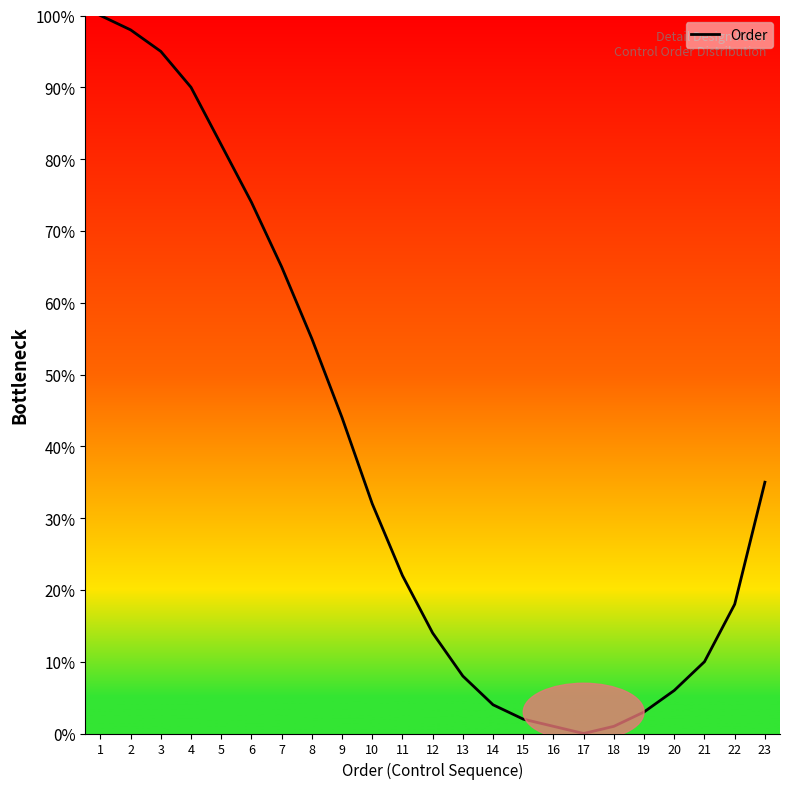

What is the average value?

37